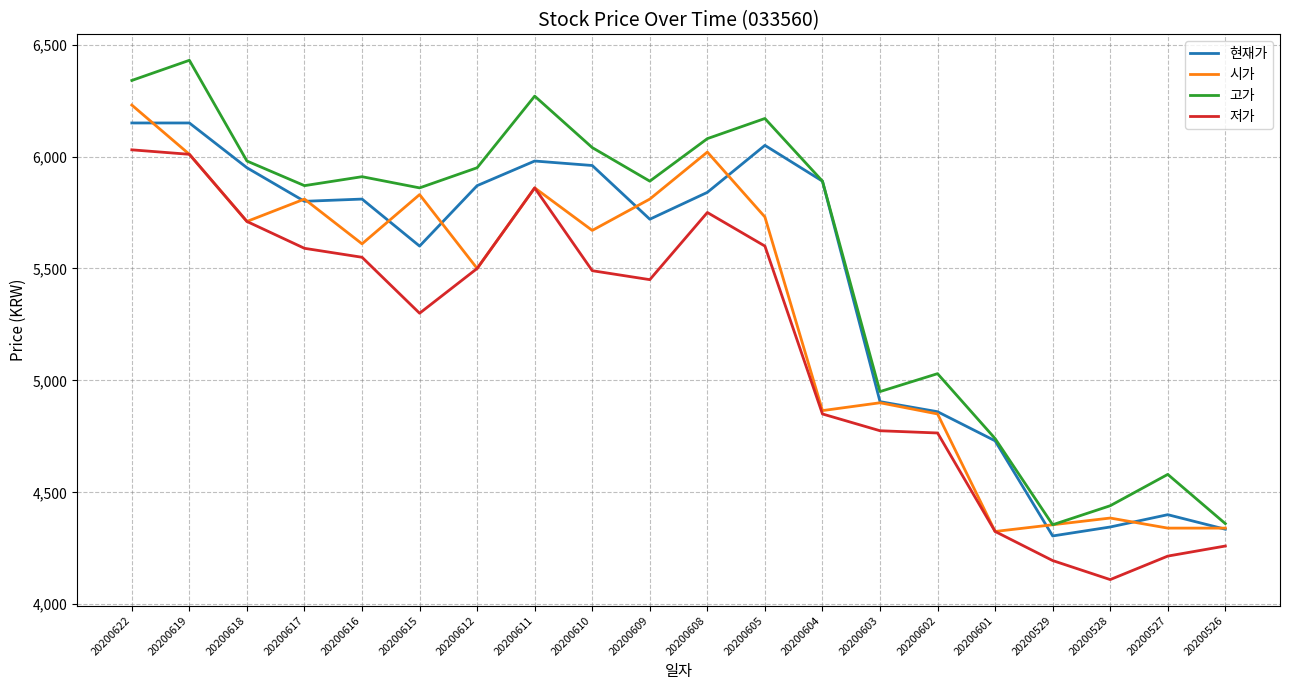

The 저가 series shows 9645 at 20200619. True or false?

False